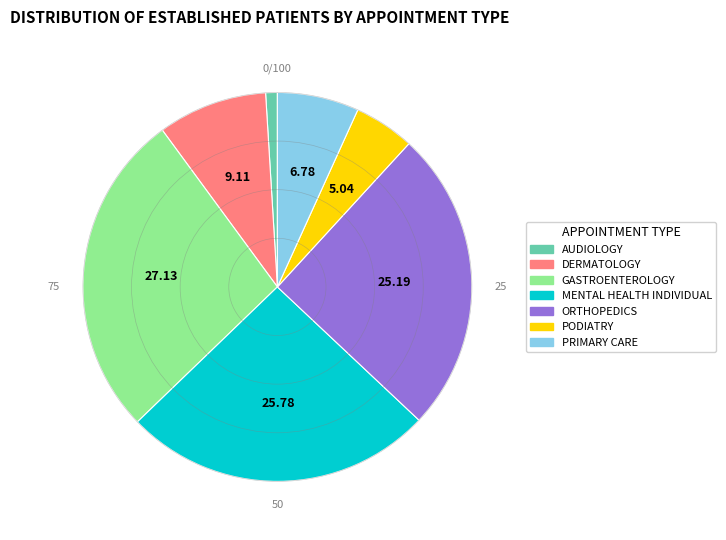

Do GASTROENTEROLOGY and DERMATOLOGY together represent more than half of the pie?

No